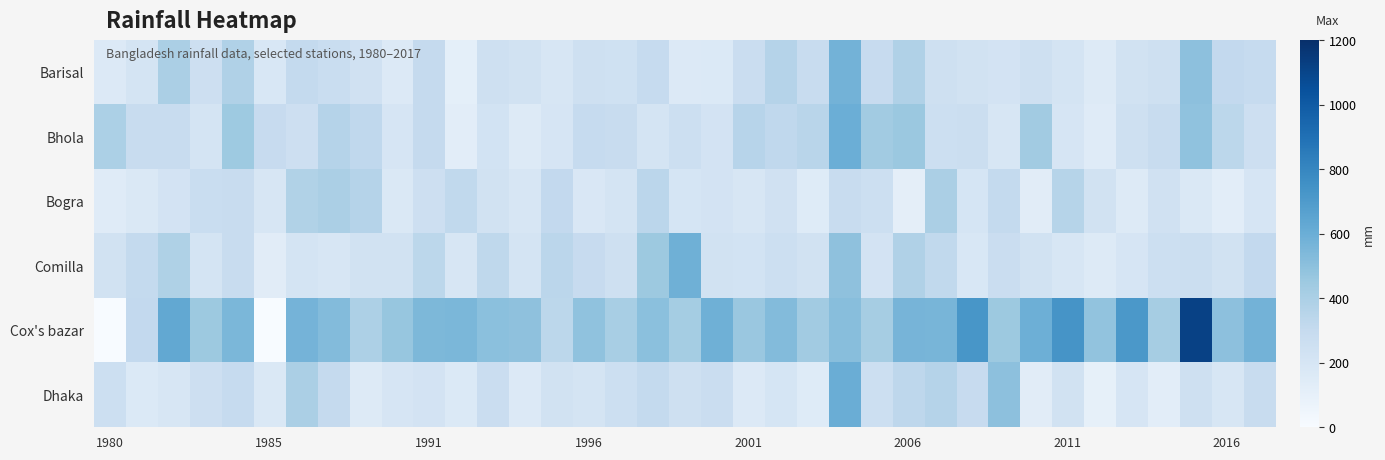

How many series are shown in this chart?

6